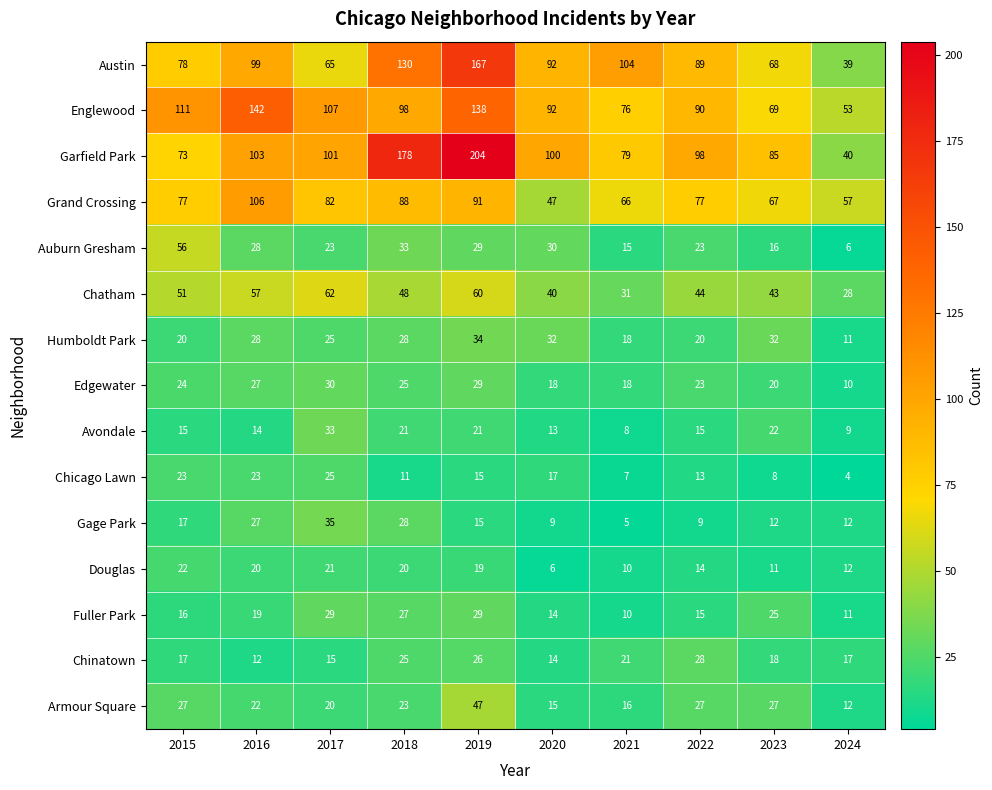

What is the difference between the maximum and minimum values in the Englewood series?

89